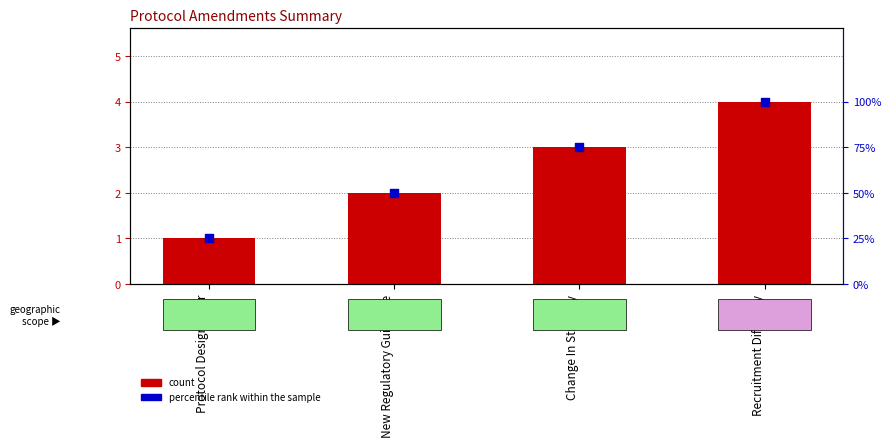

Which series has the largest Y range (max minus min)?

percentile rank within the sample